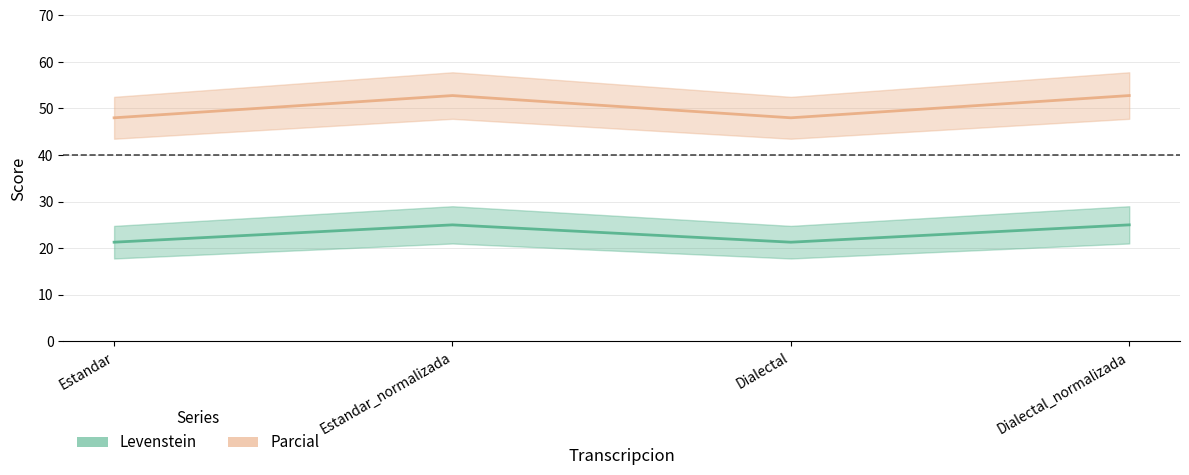

The value of Levenstein at Estandar is 28.4. True or false?

False